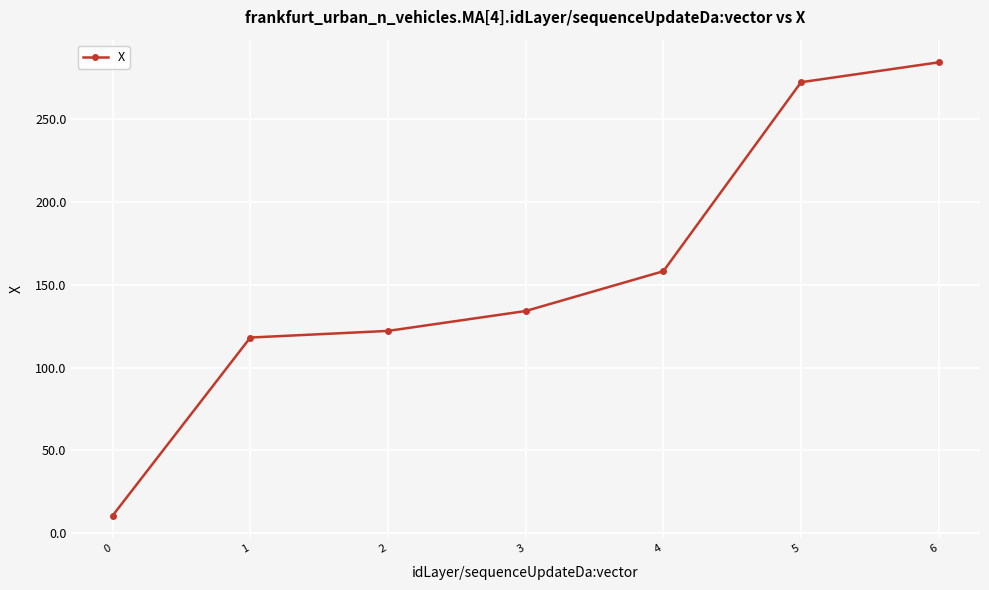

What is the difference between the maximum and minimum values?

273.4